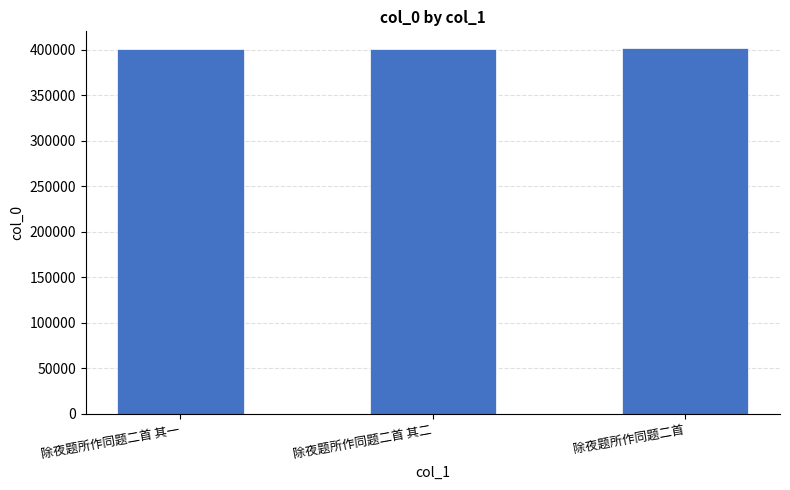

What is the smallest value displayed?

400909